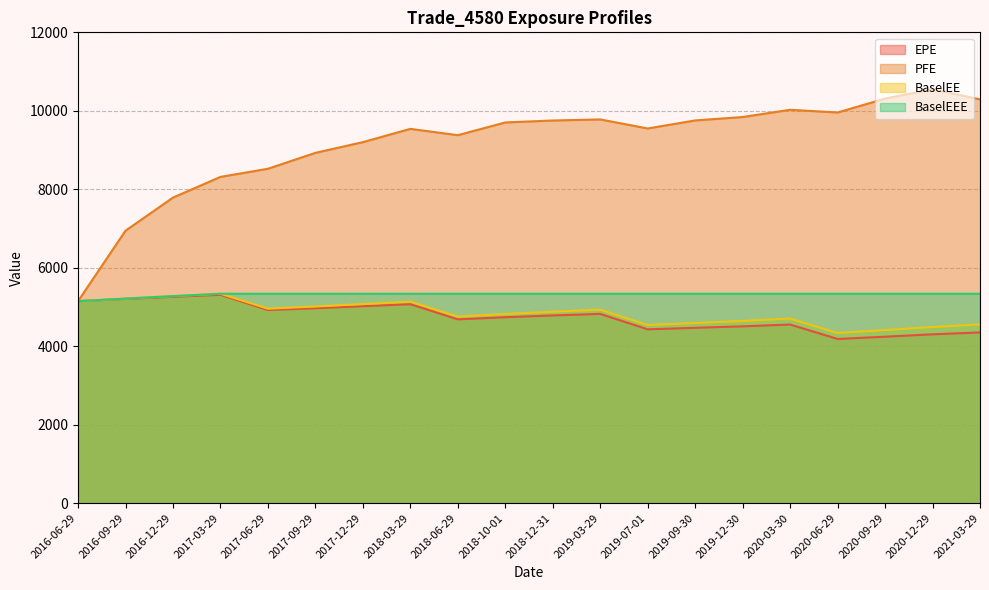

What is the smallest value displayed?

4183.9